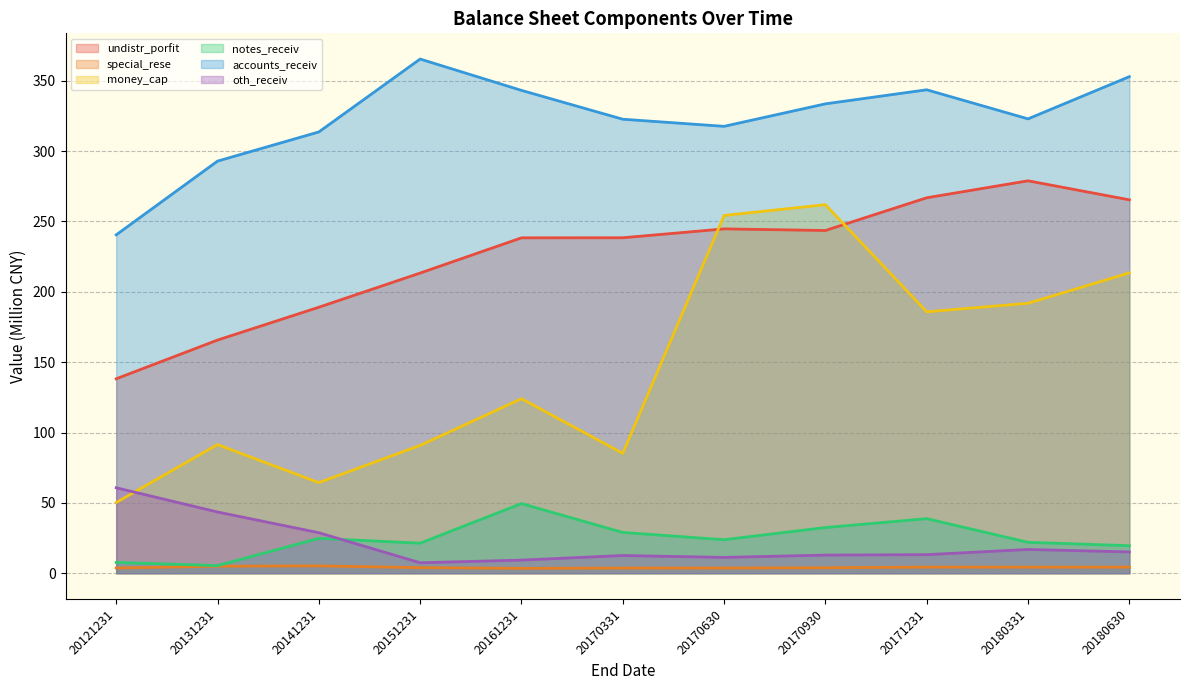

What is the difference between the maximum and second lowest values in the undistr_porfit series?

113.2